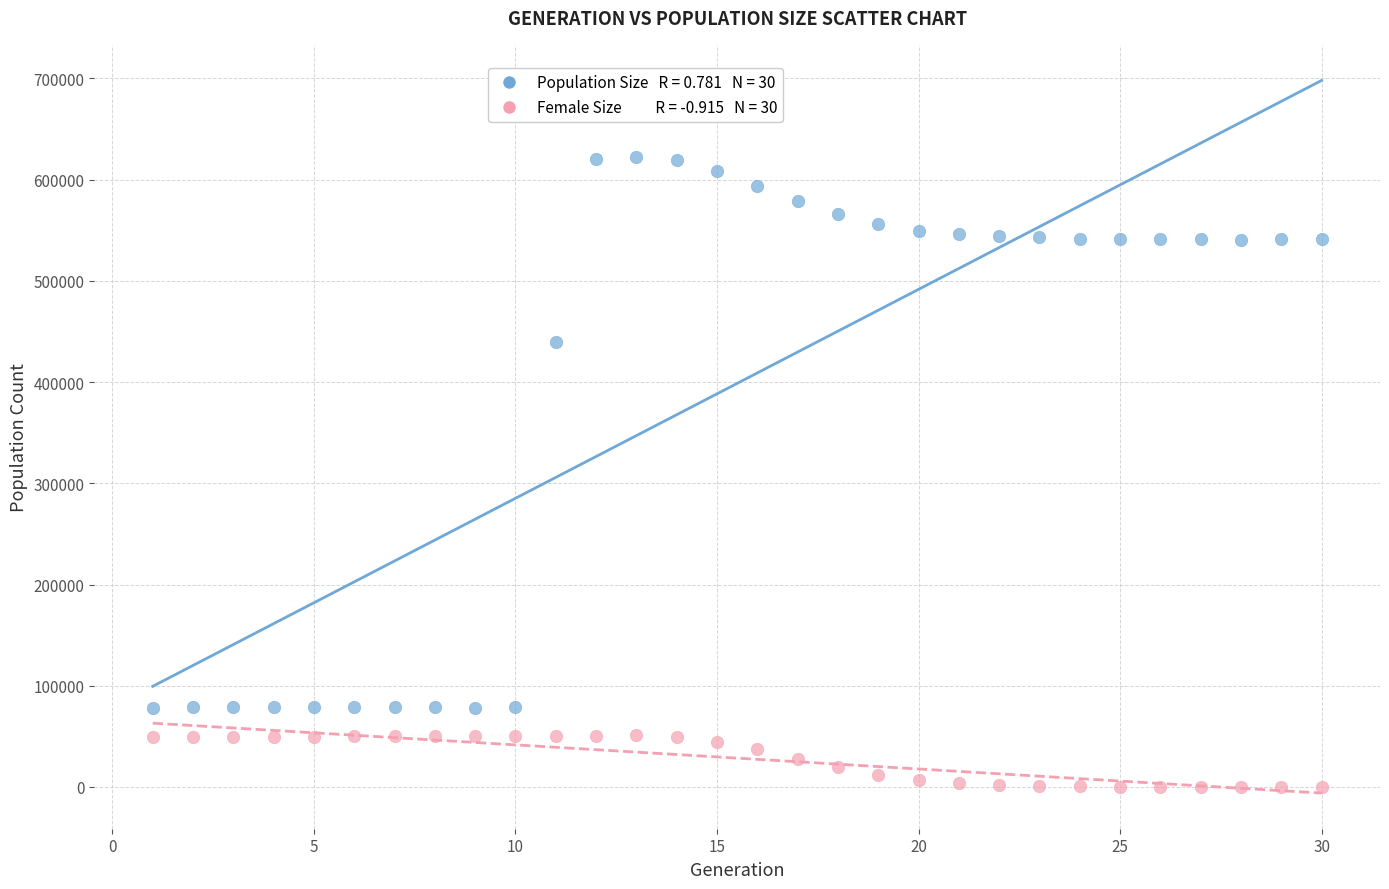

Across all series, what Y value is closest to 310958?

439249